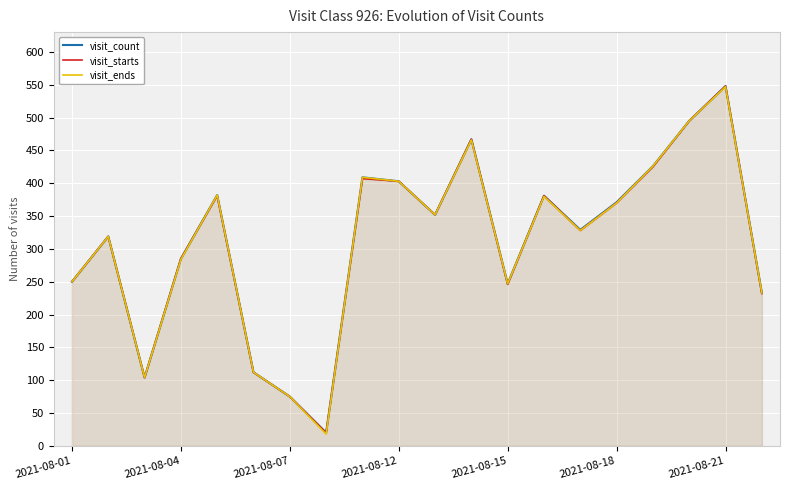

True or false: visit_starts and visit_count cross at least once.

False